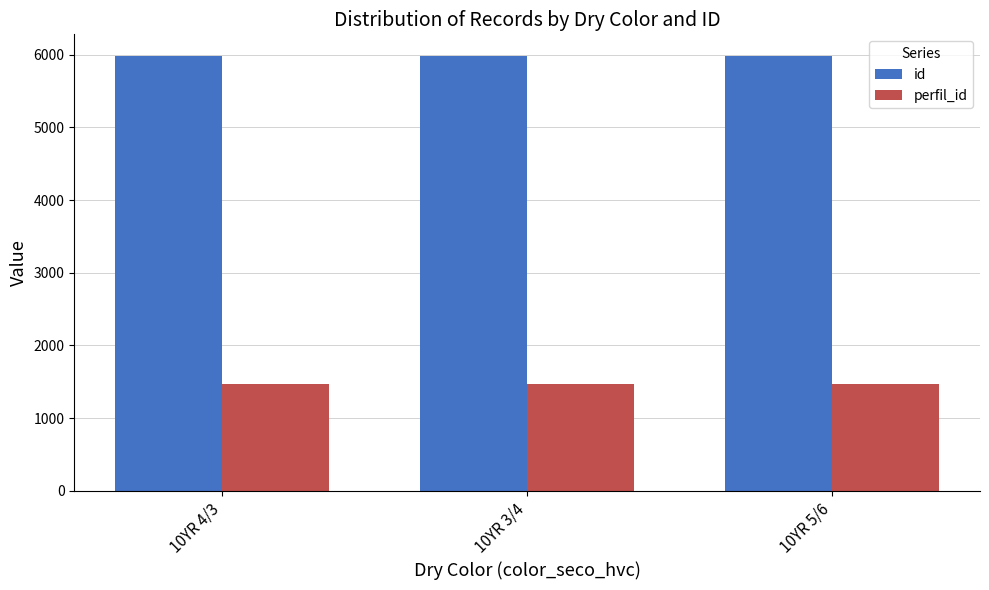

What is the label of the 1st bar from the right?

10YR 5/6